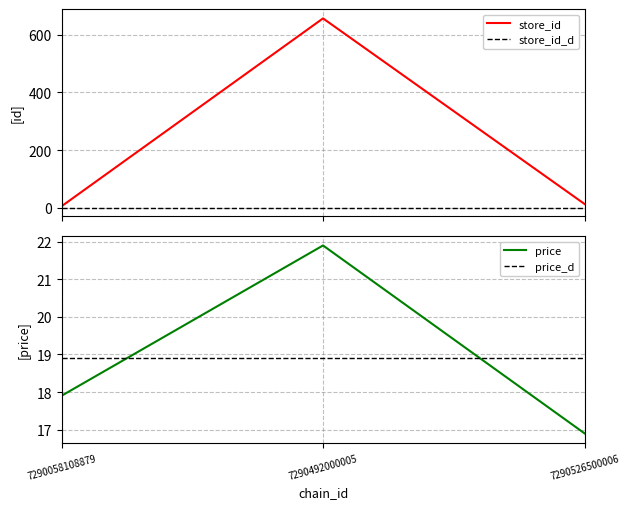

At which category does the chart reach its minimum across all series?

7290058108879